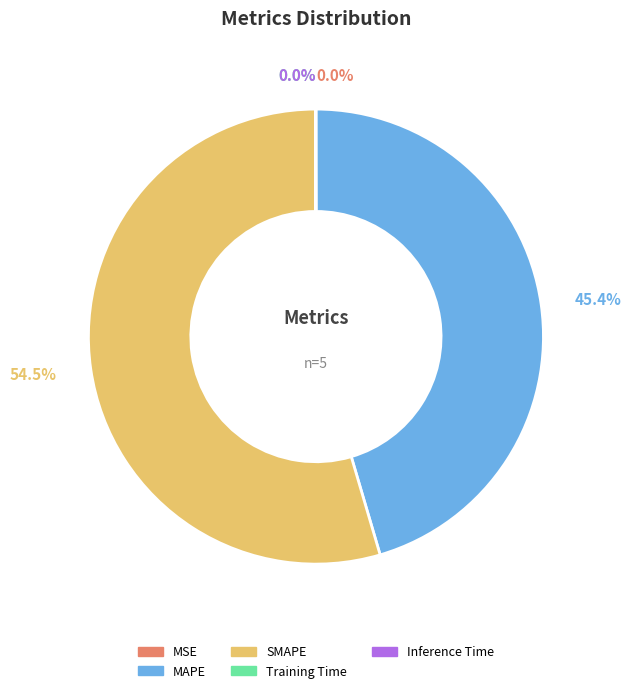

Does SMAPE account for over 50% of the chart?

Yes